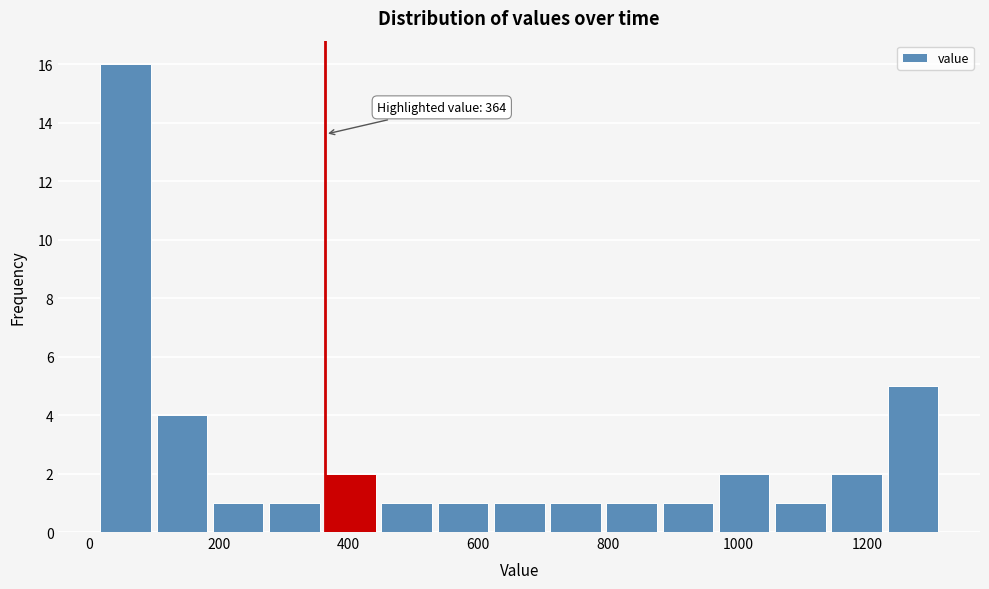

Over which range of the x-axis is the bar tallest?

20 to 100